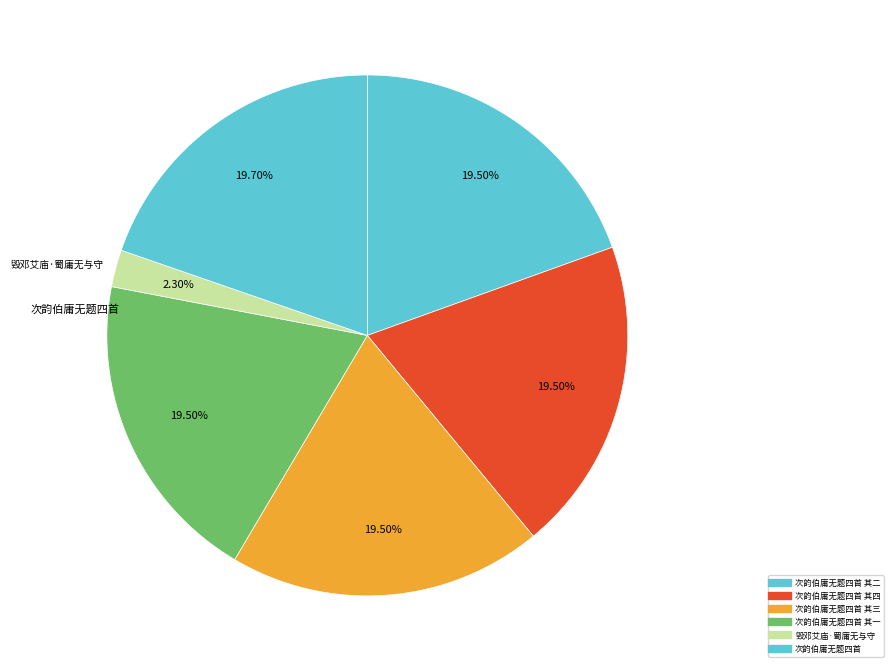

How many segments does this pie chart have?

6